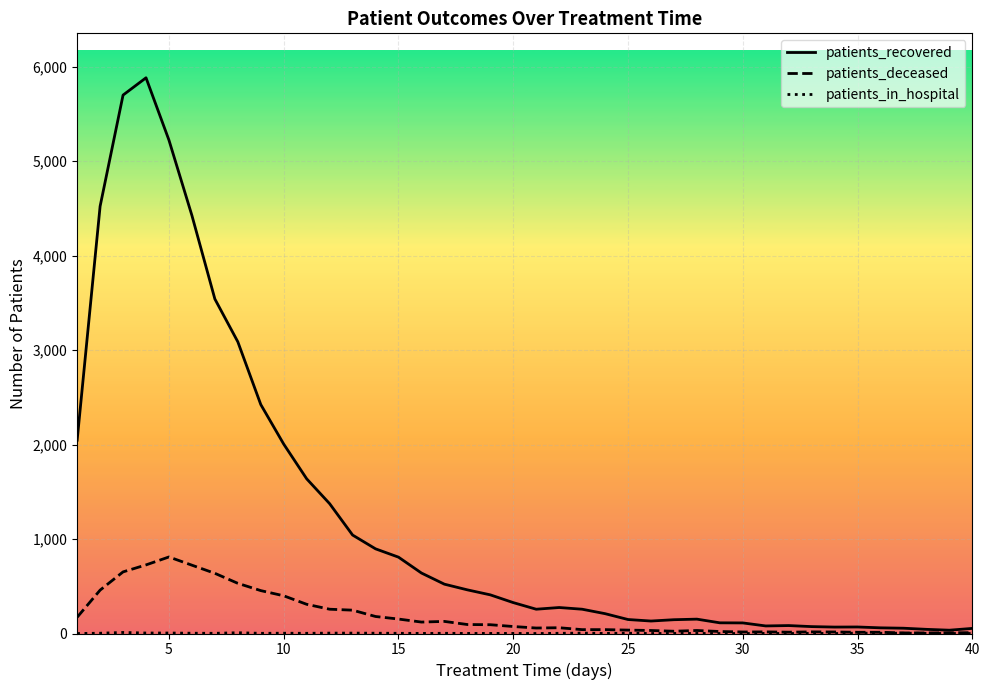

Which series has the largest range (max minus min)?

patients_recovered